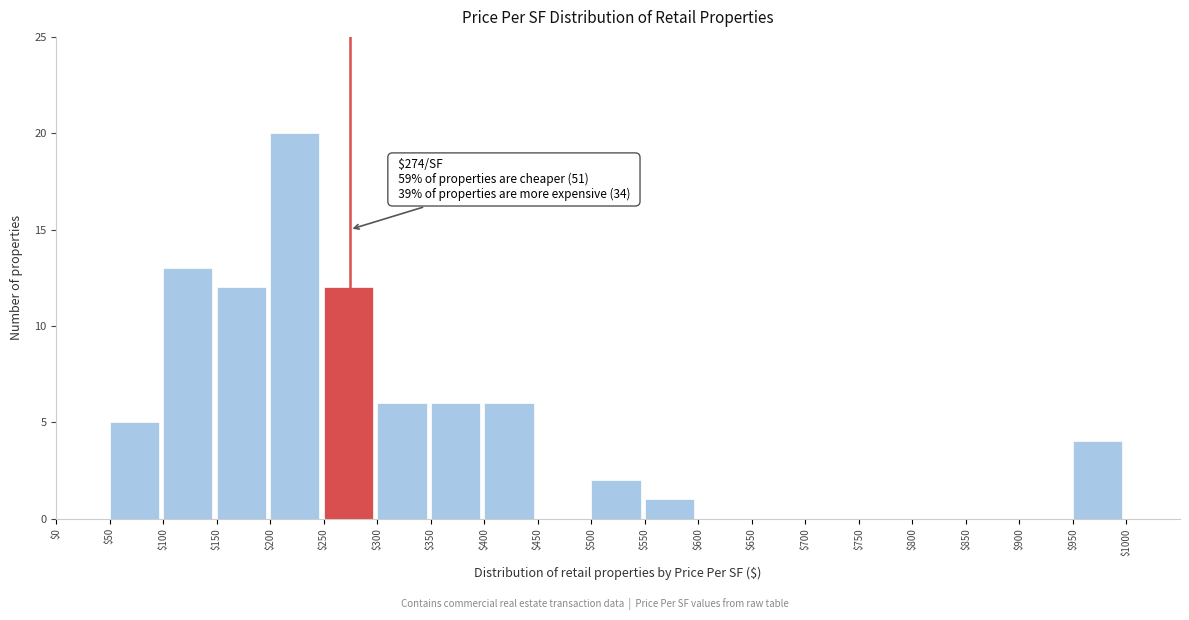

Over which range of the x-axis is the bar tallest?

200 to 250